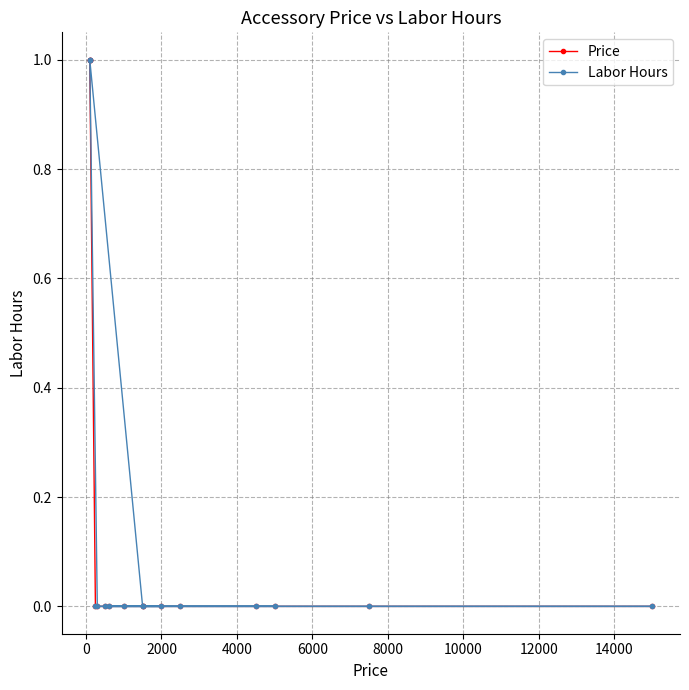

Count the Labor Hours values in the range 0 to 1.

16